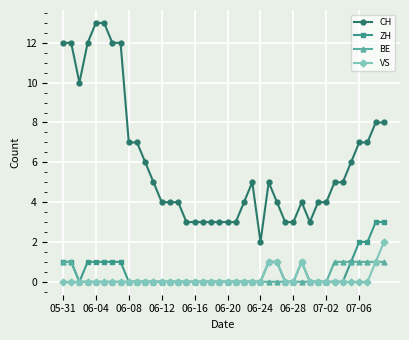

What is the difference between the second highest and minimum values in the BE series?

1